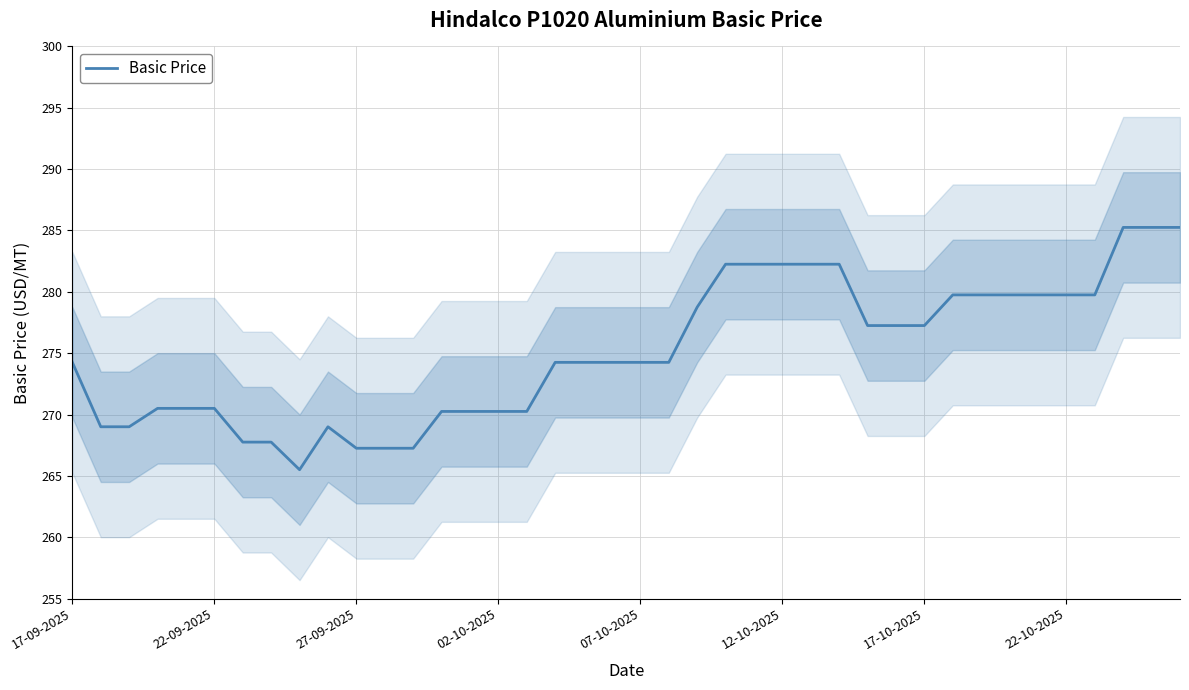

At which category does the chart reach its minimum across all series?

8